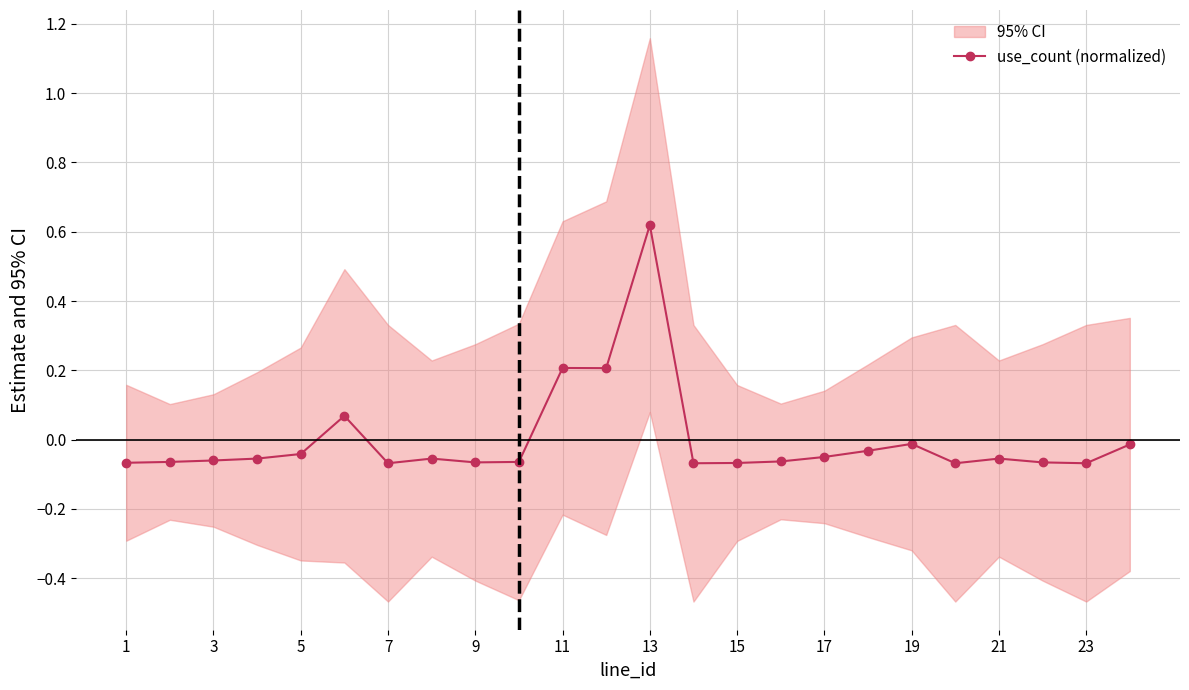

At which label does use_count (normalized) reach its peak?

13